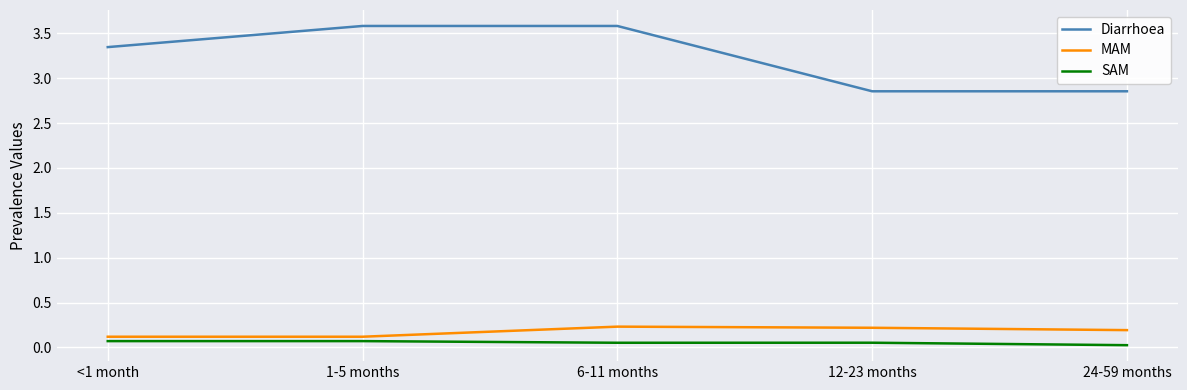

How many values in the Diarrhoea series are below 3?

2